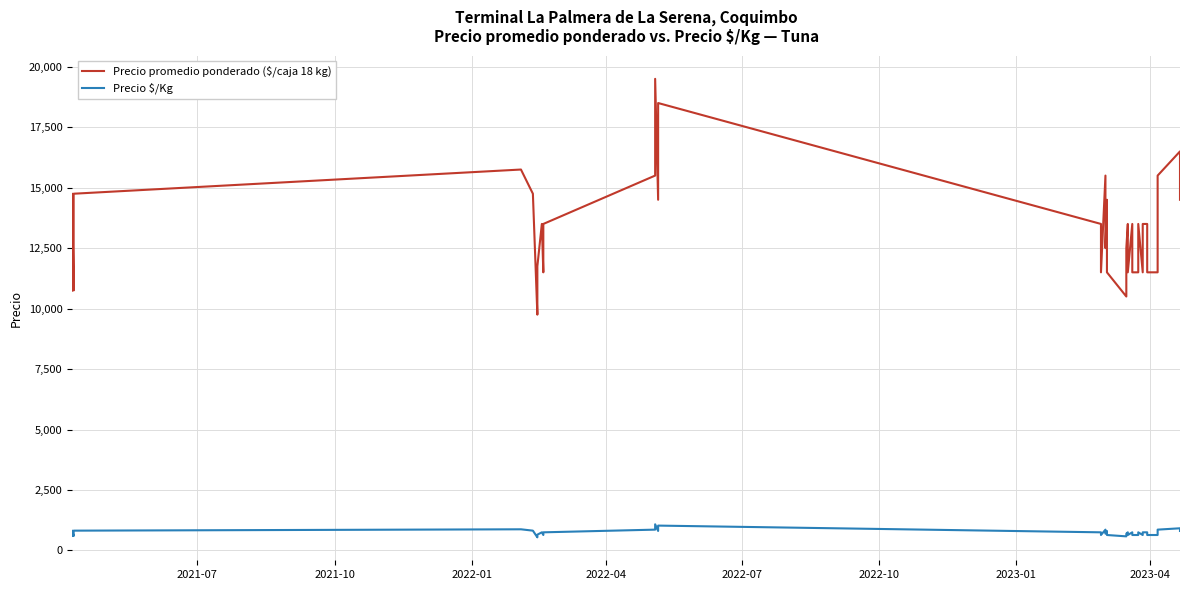

What is the value of the Precio promedio ponderado ($/caja 18 kg) point at the 16th from the left?

14500